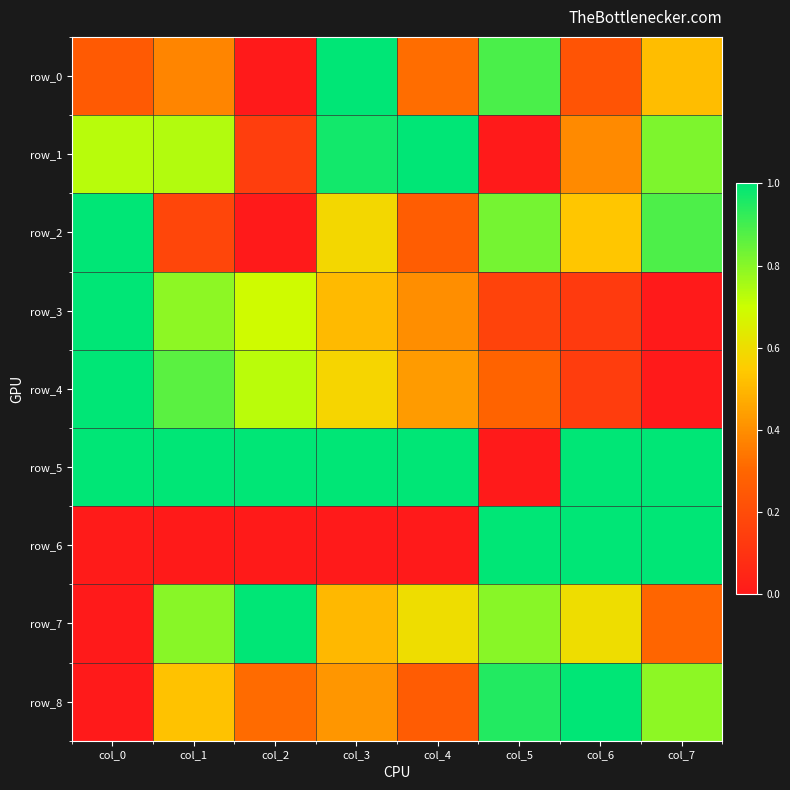

Which category has the lowest value in the row_2 series?

col_2